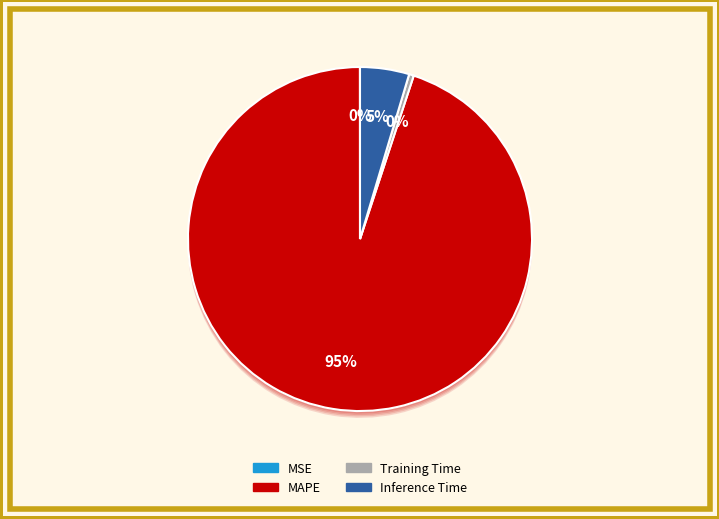

Combined, do Training Time and MAPE account for over 50%?

Yes